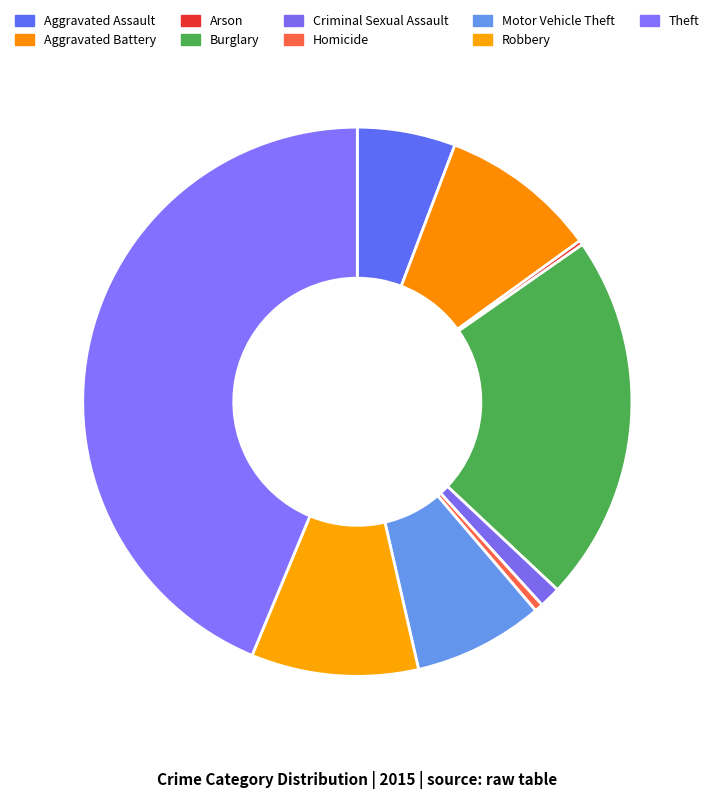

To the nearest percent, what percentage of the pie is Motor Vehicle Theft?

8%